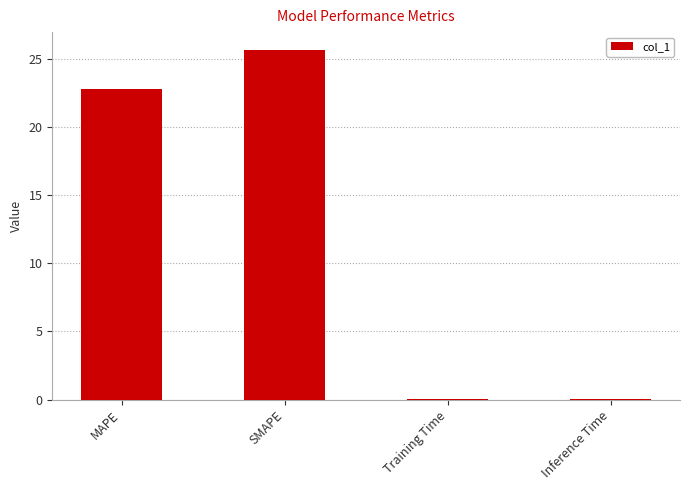

Is it true that the value at Inference Time is 0.0?

True